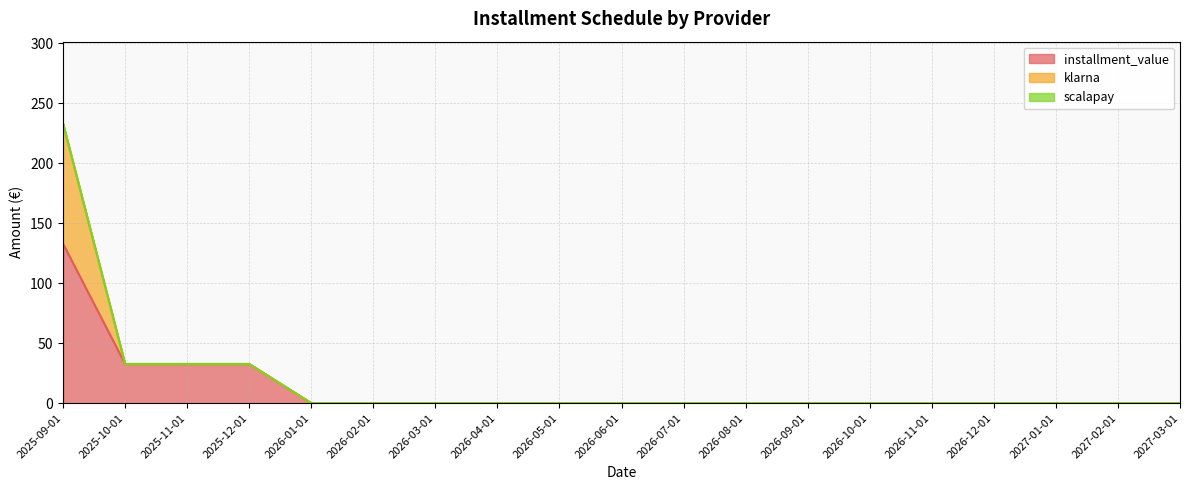

What are all the series names shown in the legend?

installment_value, klarna, scalapay